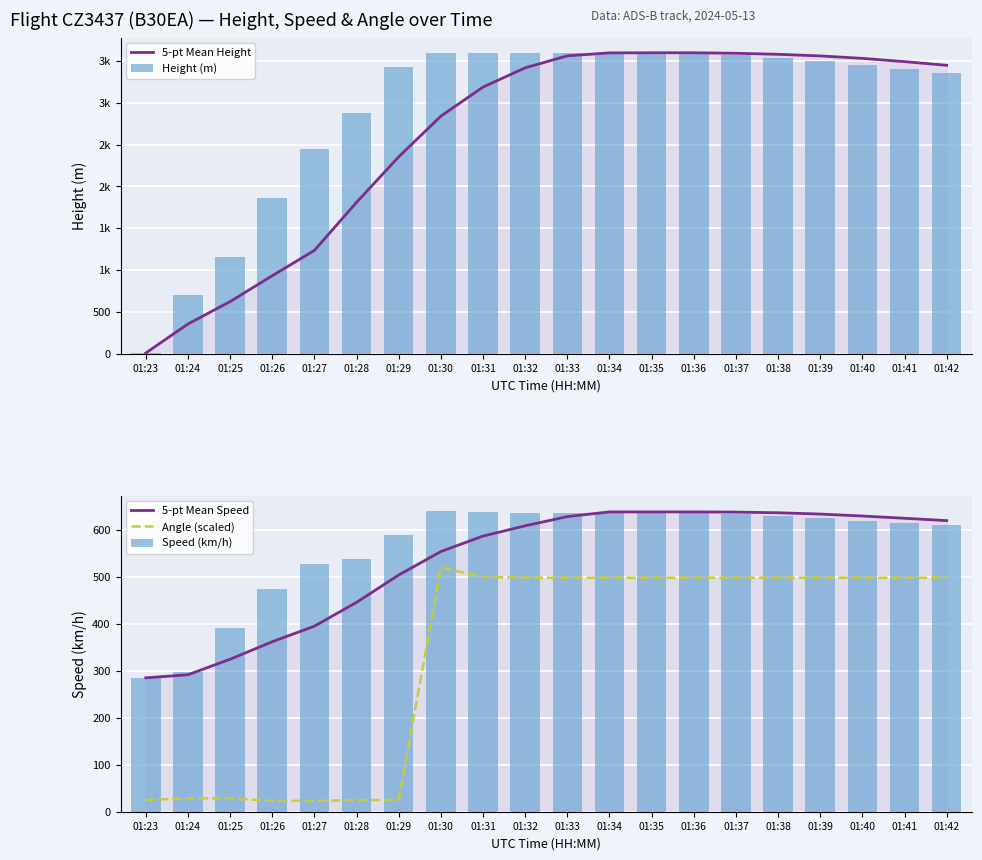

How many series are shown in this chart?

5